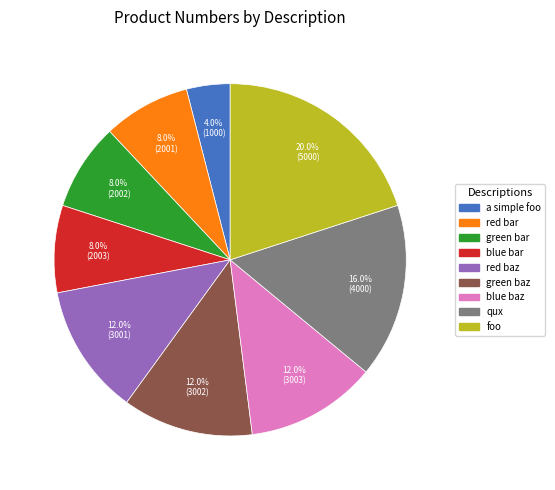

The red bar slice represents 14% of the pie. True or false?

False